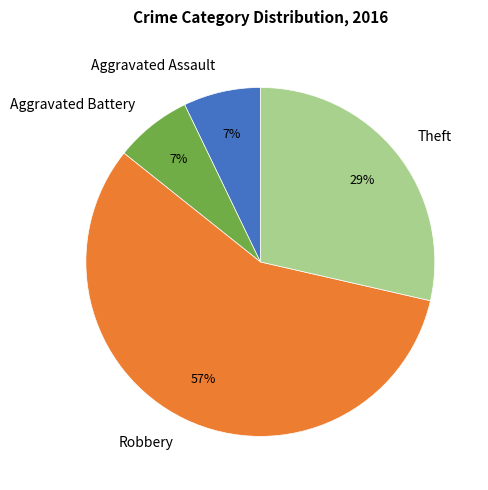

Is Robbery the majority of the pie?

Yes